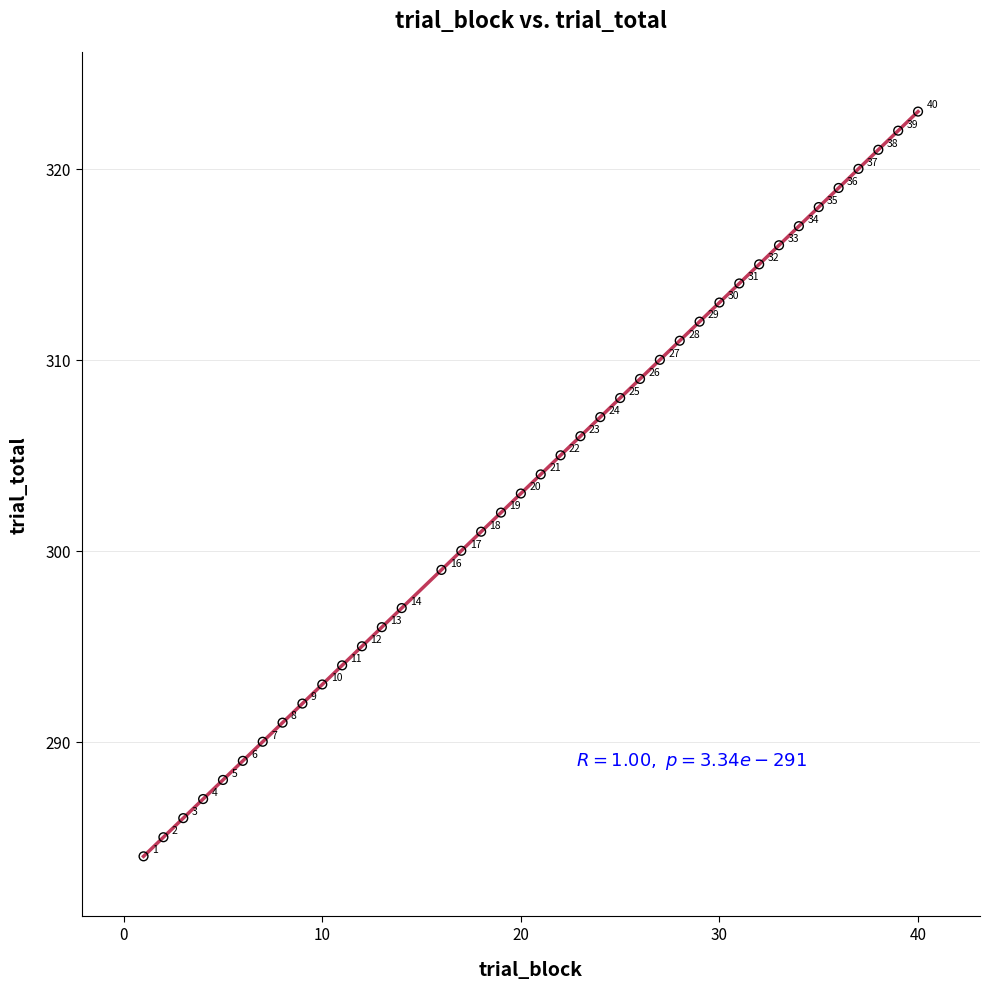

What is the range of X values (max minus min)?

39